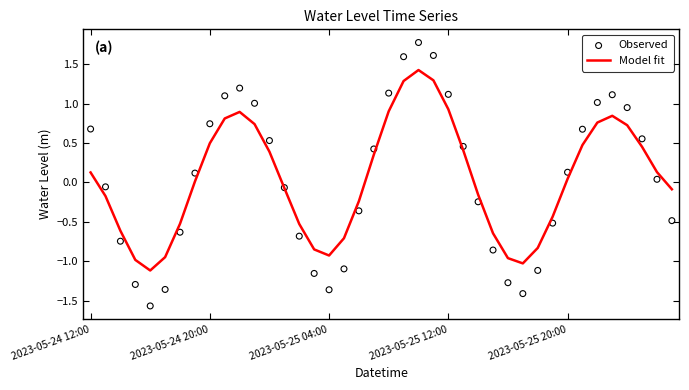

What is the total value across all series at 31?

-1.0